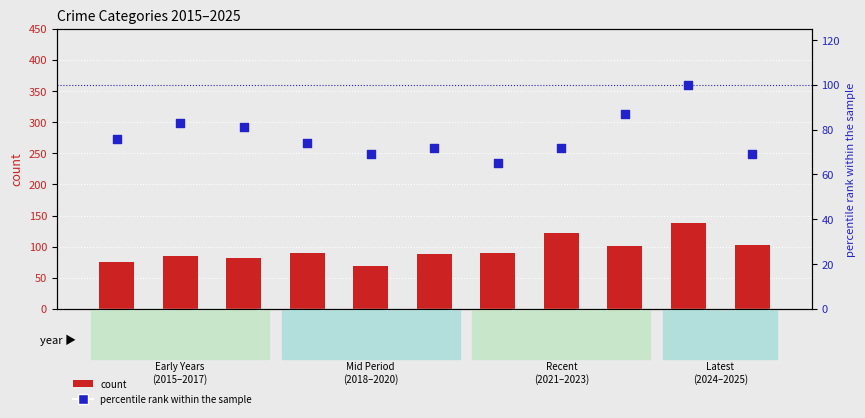

Which series has the largest Y range (max minus min)?

Aggravated Assault